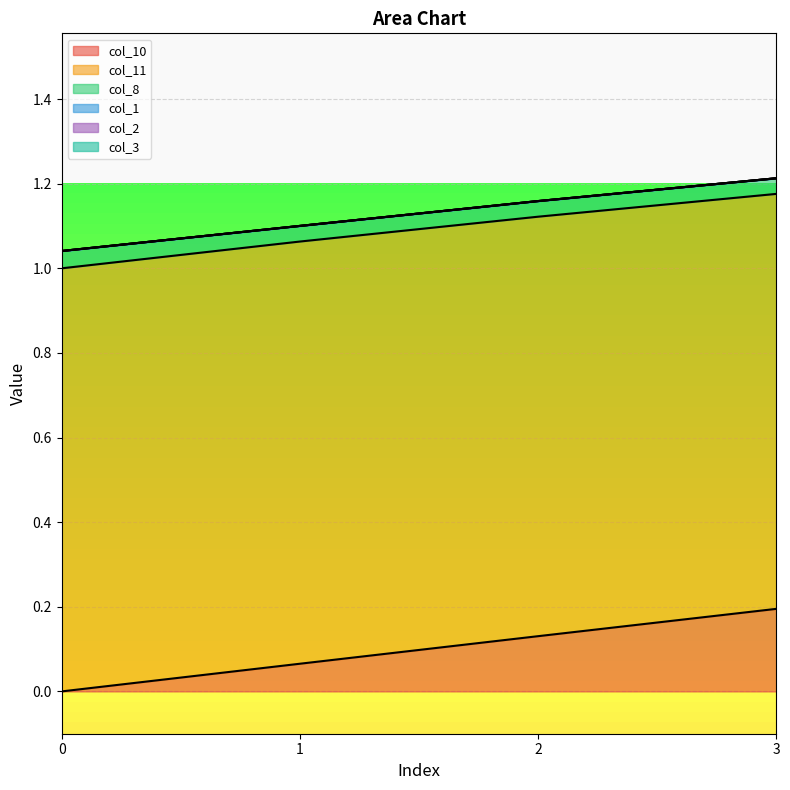

What are all the series names shown in the legend?

col_10, col_11, col_8, col_1, col_2, col_3